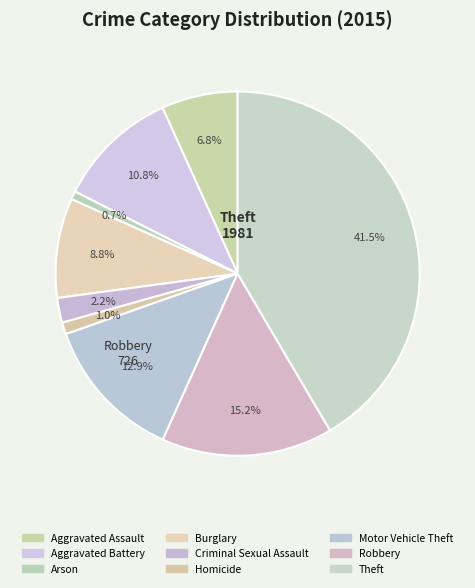

How many slices are in this pie chart?

9